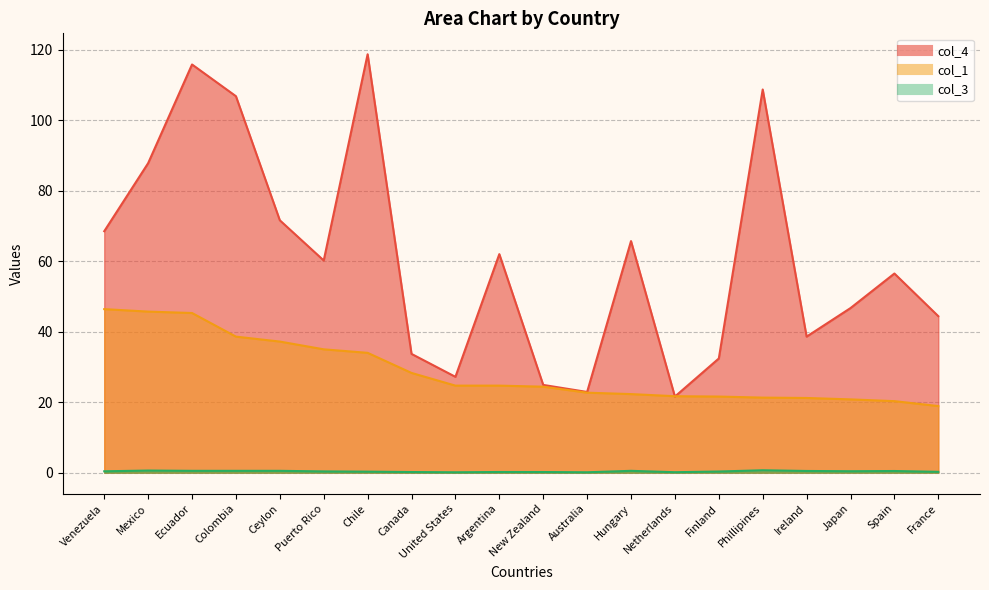

At which category is the sum across all series the highest?

Ecuador